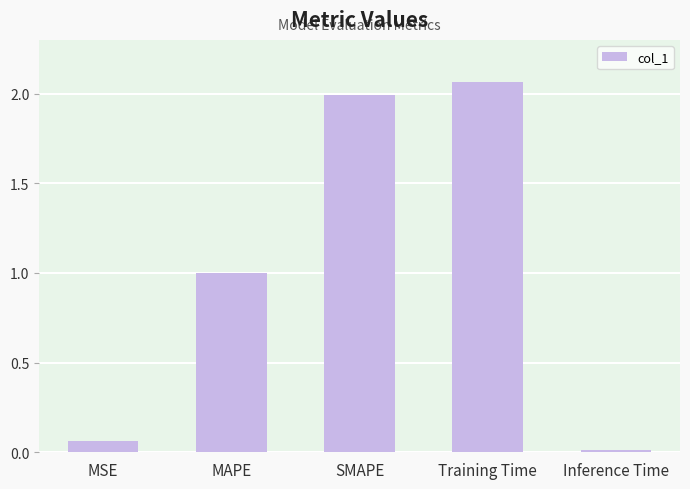

What is the average value?

1.0